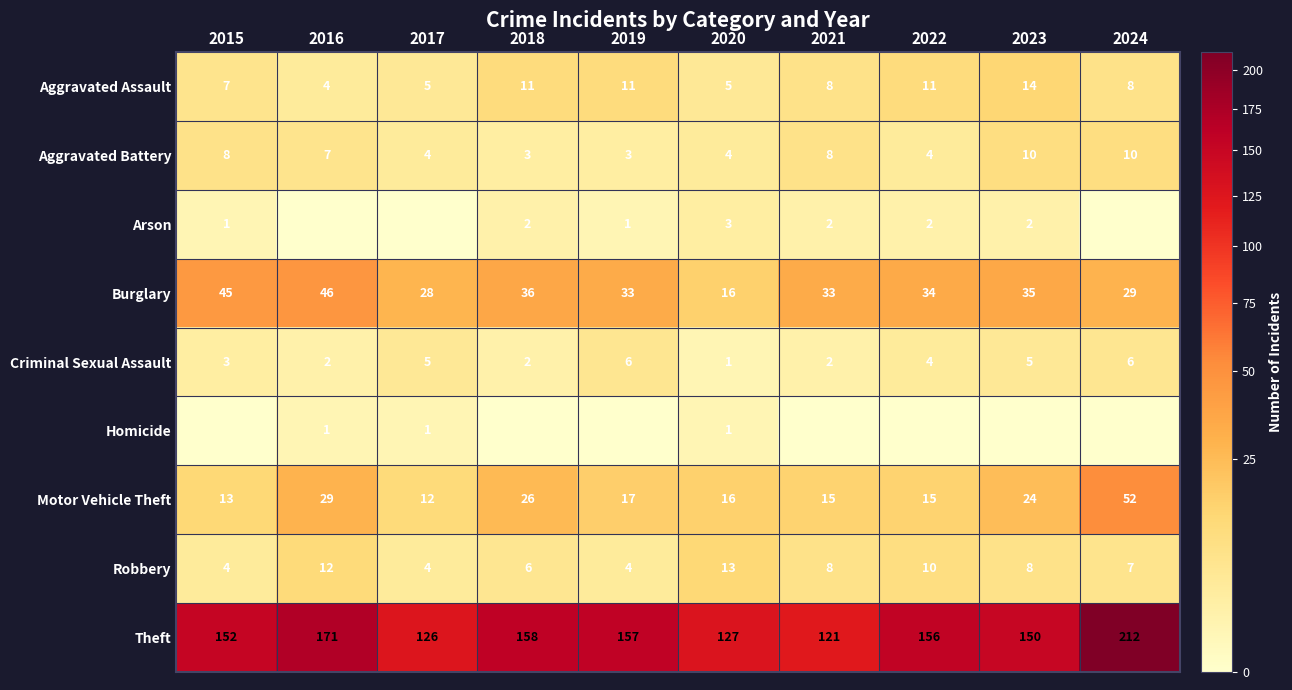

List the labels in order of Theft value, smallest first.

2021, 2017, 2020, 2023, 2015, 2022, 2019, 2018, 2016, 2024